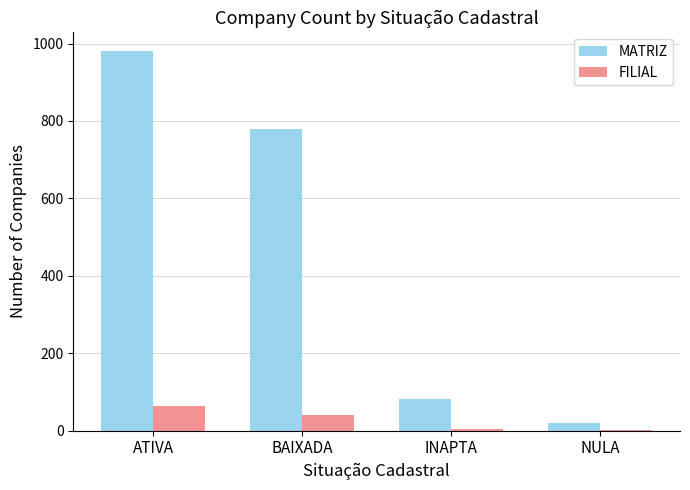

Is it true that MATRIZ equals 82 at INAPTA?

True